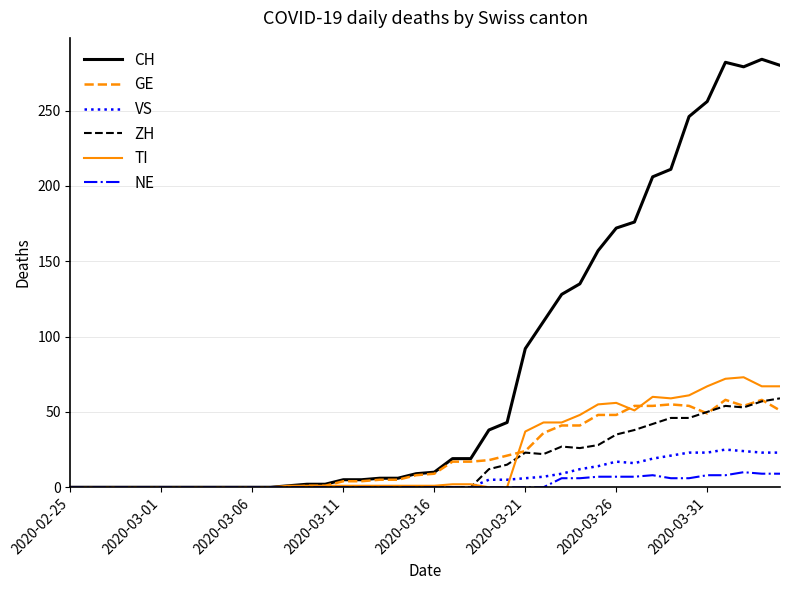

Which series has the widest spread of values?

CH